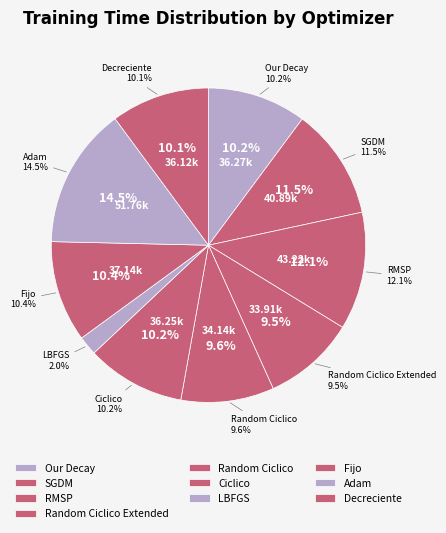

What is the change in value from RMSP to LBFGS?

-36202.4